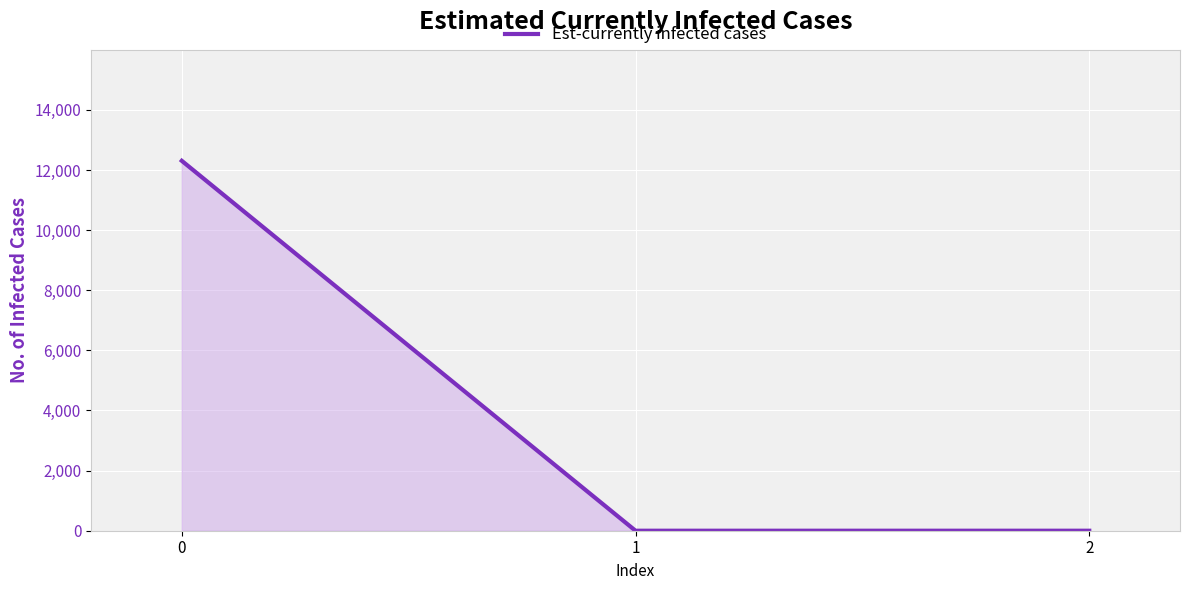

The value at 2 is 0.0. True or false?

True